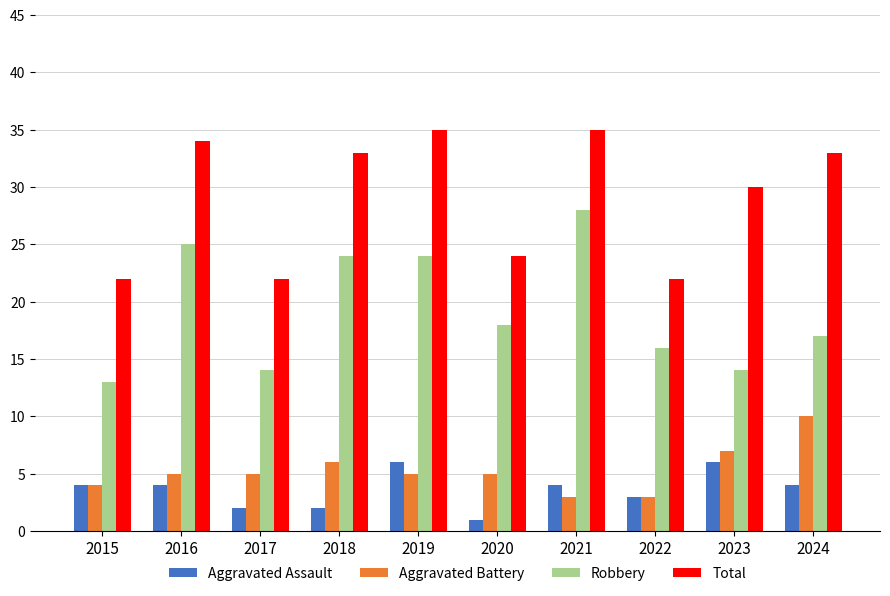

What is the spread (max minus min) of values at 2018?

31